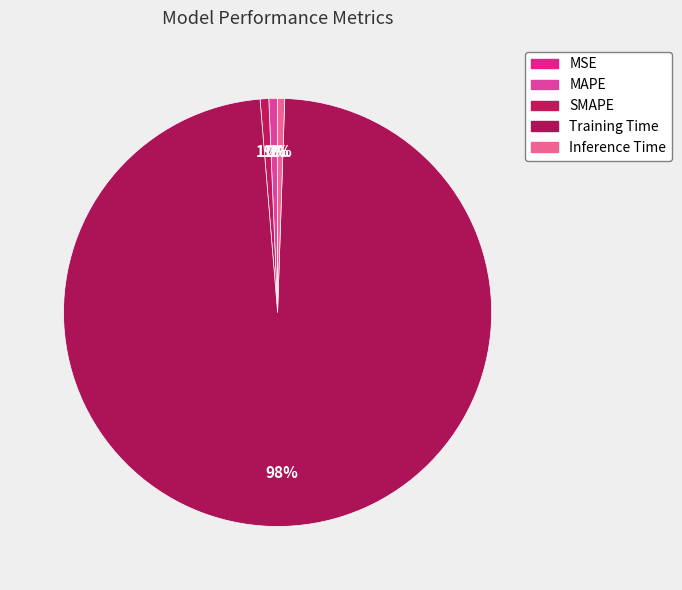

What is the smallest slice in the pie chart?

MSE